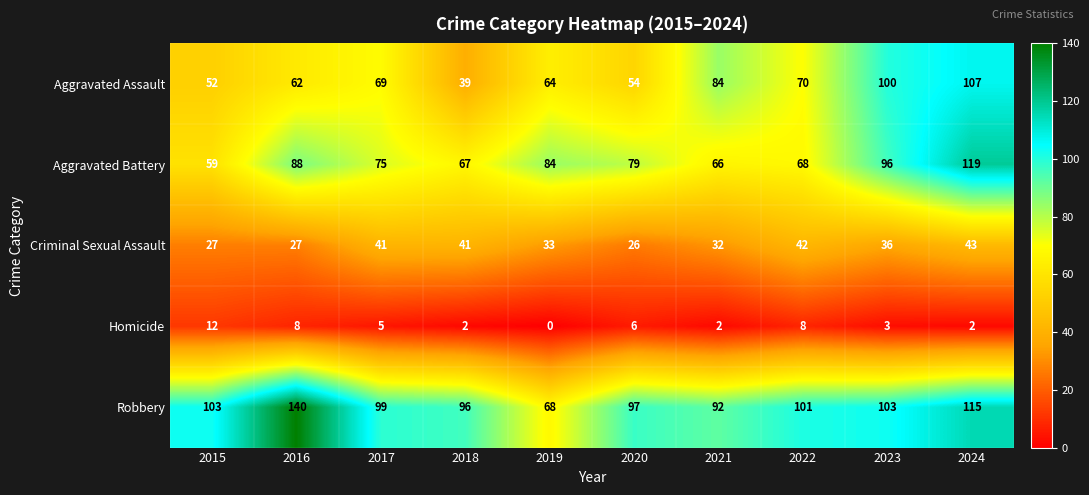

At which category is the sum across all series the highest?

2024